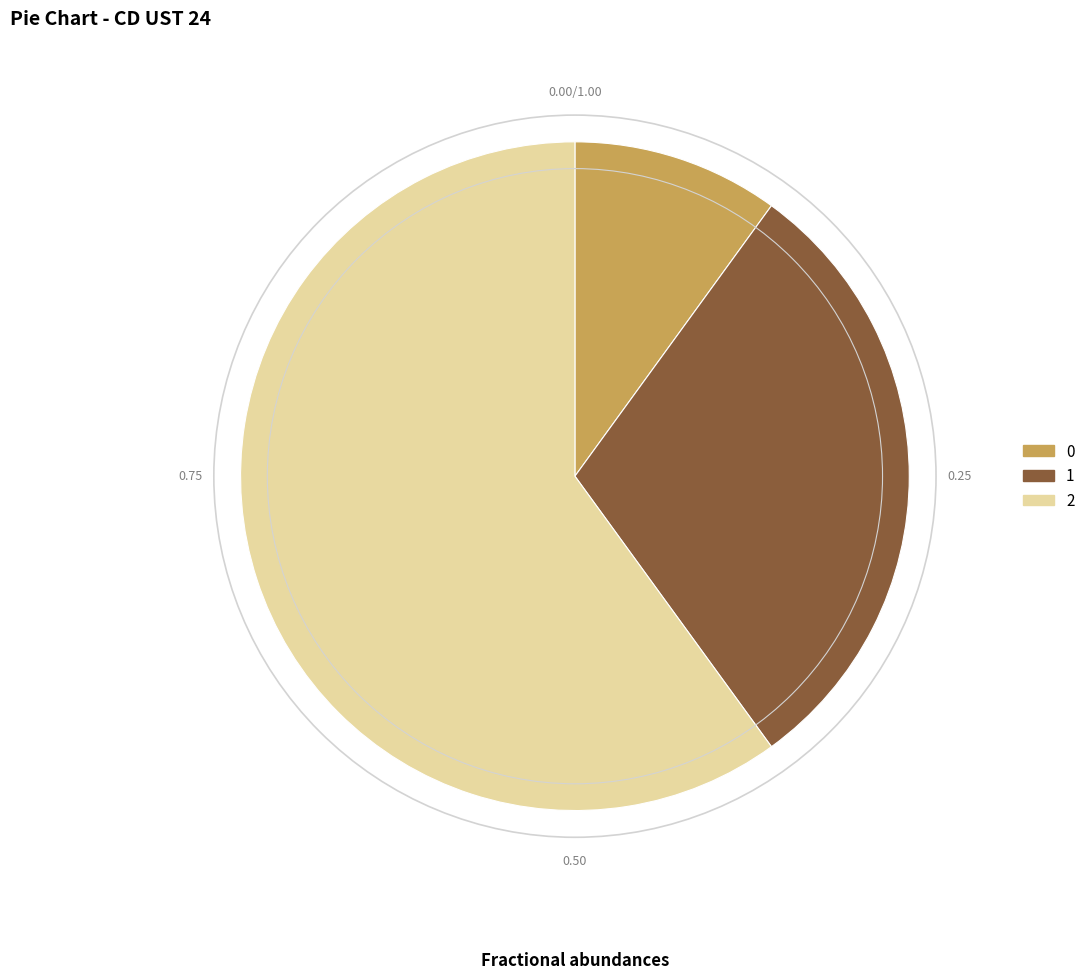

What is the majority slice?

2